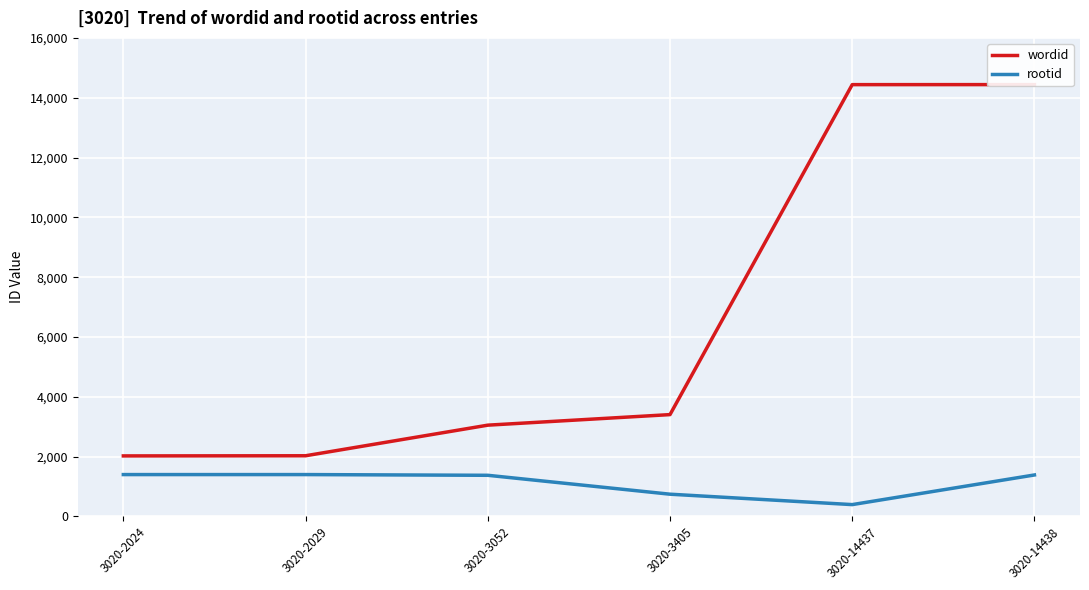

Which series has the largest range (max minus min)?

wordid